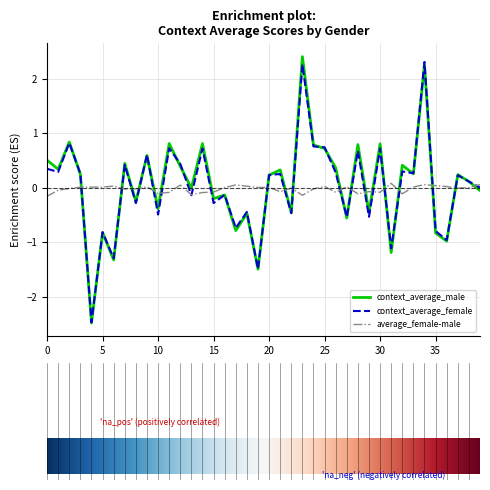

True or false: average_female-male and context_average_male intersect in this chart.

True